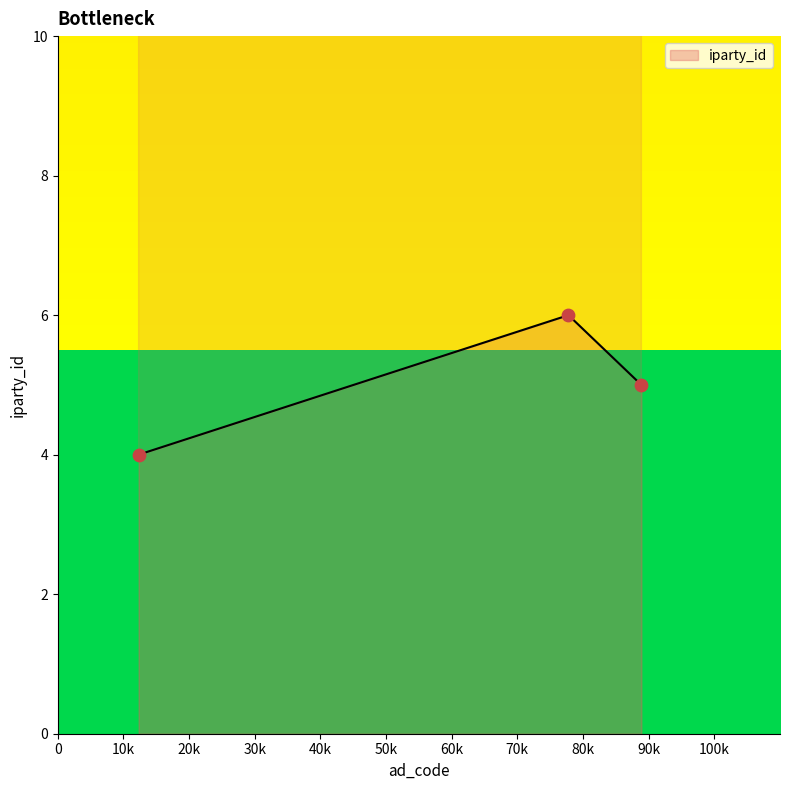

Which has a higher value, 77777 or 12312?

77777